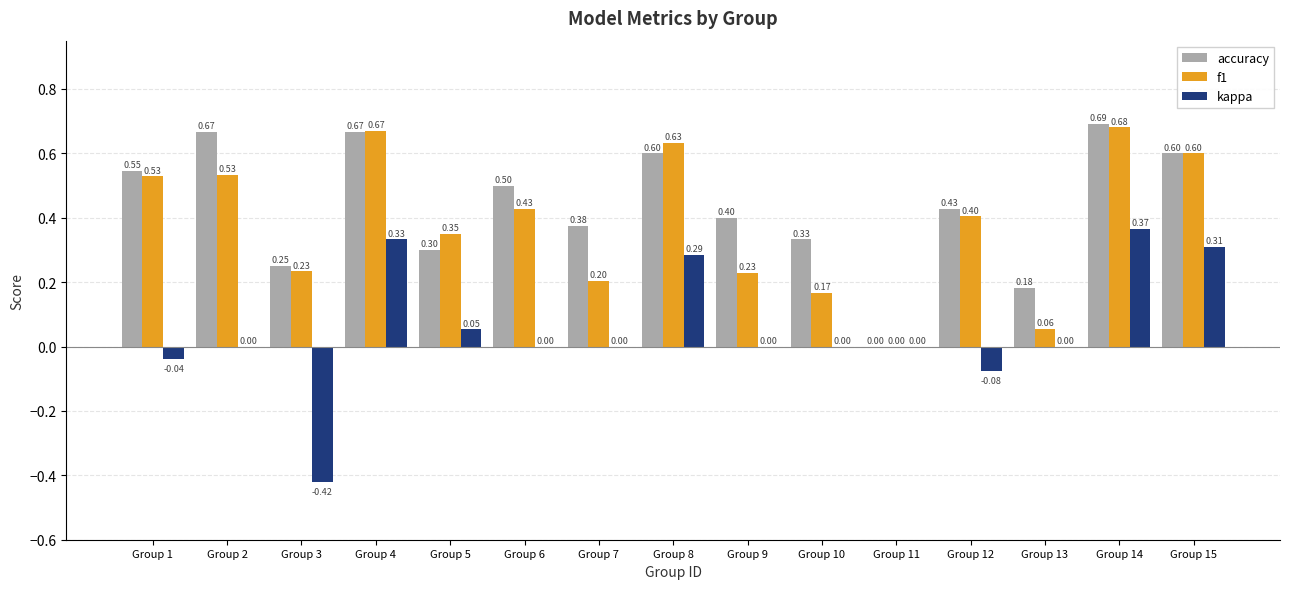

Which series changed the most between Group 5 and Group 13?

f1